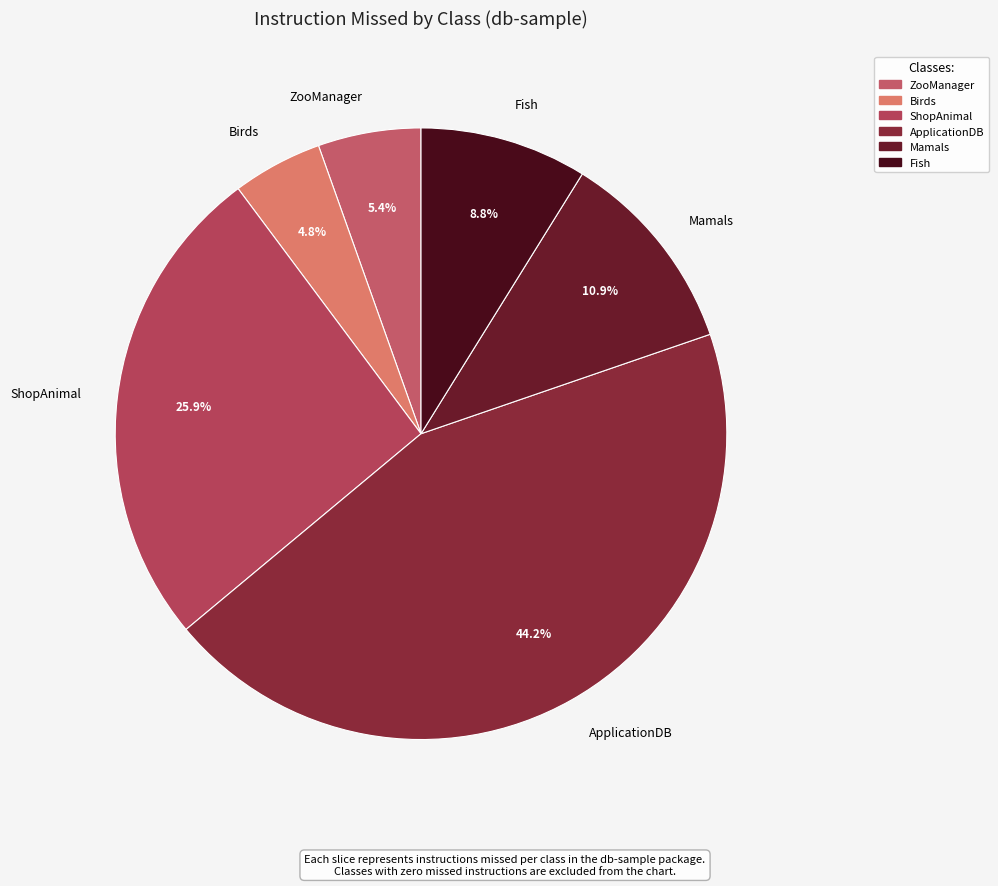

What percentage do ShopAnimal and ApplicationDB together represent?

70.1%